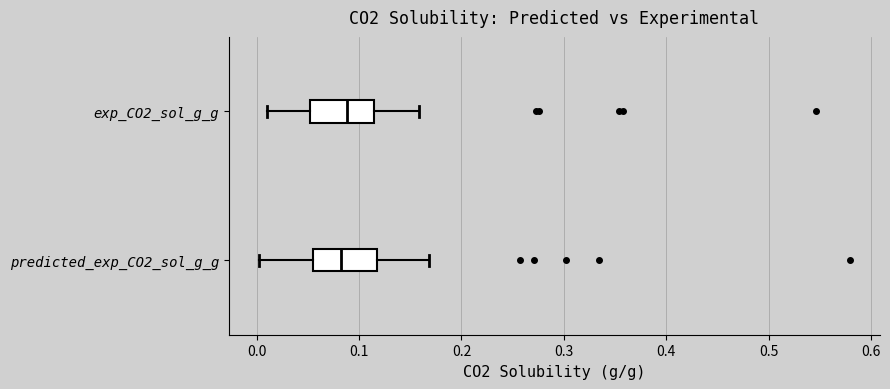

Reading bottom to top, transcribe this box plot: for each box, give where its median line is, the range the box spans, and where its two whiskers end, as read against the x-axis. The values are not printed on the chart, so give them approximately, as read against the axis.

predicted_exp_CO2_sol_g_g: median 0.08, box 0.05 to 0.12, whiskers 0.00 to 0.17
exp_CO2_sol_g_g: median 0.09, box 0.05 to 0.11, whiskers 0.01 to 0.16